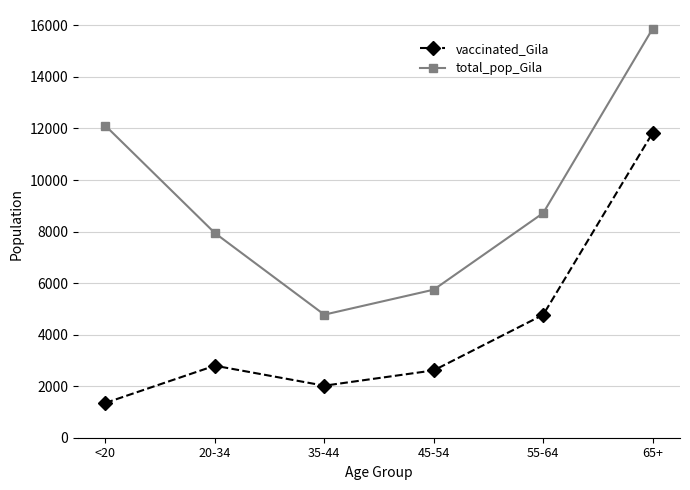

What value does the total_pop_Gila series have at 45-54, to the nearest 50?

5750